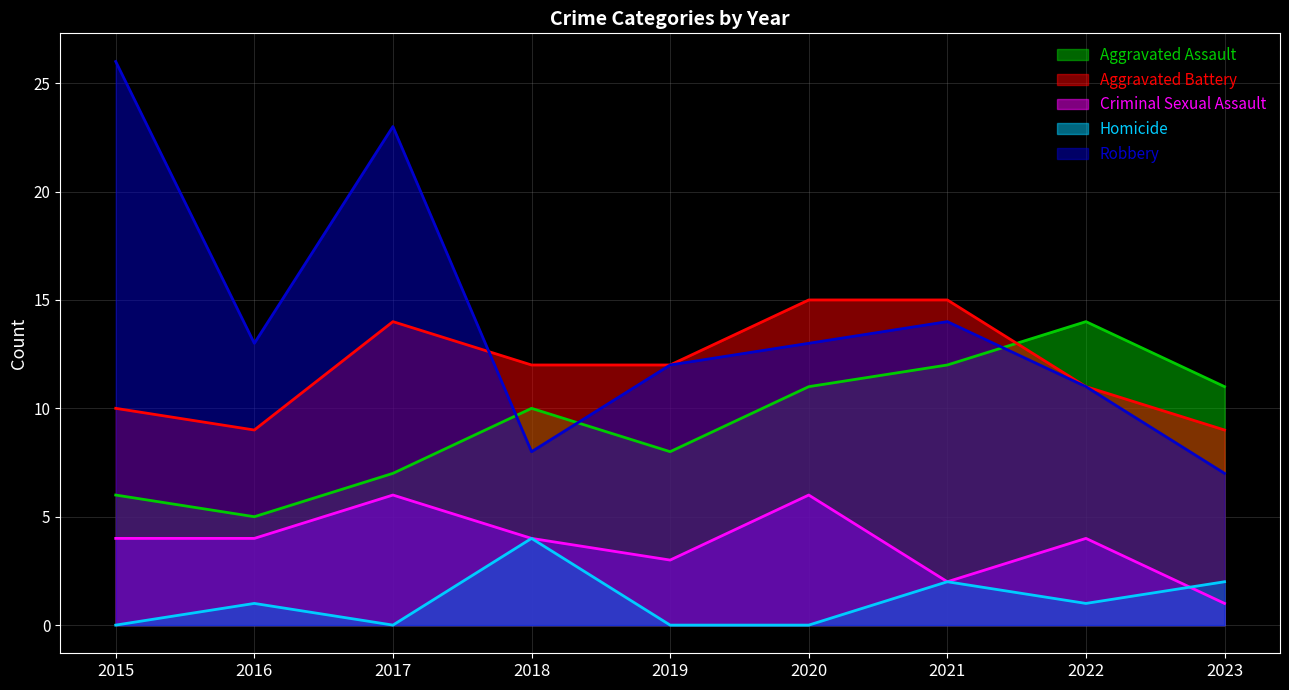

How many lines are shown in the chart?

5